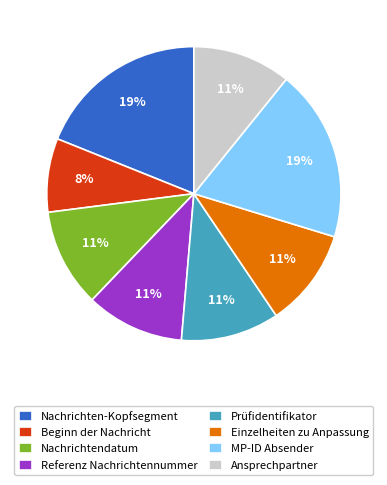

To the nearest percent, what portion does Ansprechpartner represent?

11%